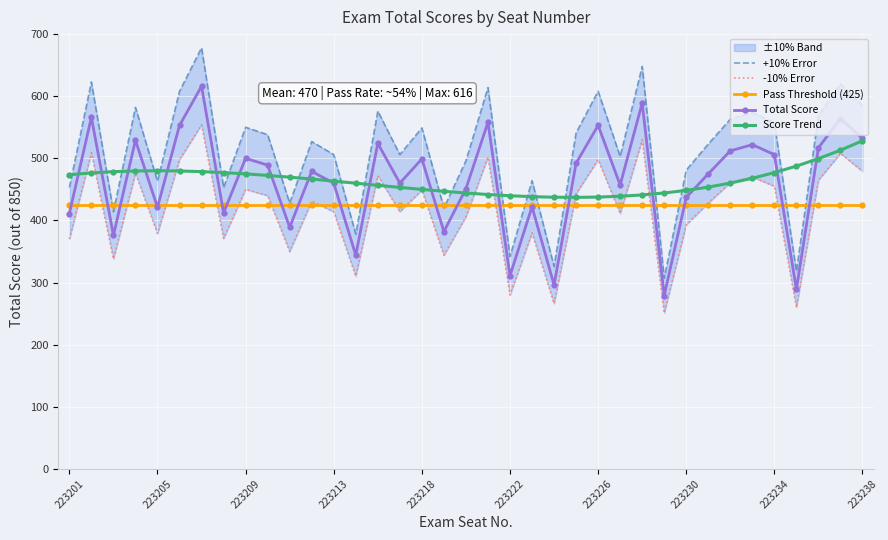

Which category has the highest value in the Score Trend series?

223238